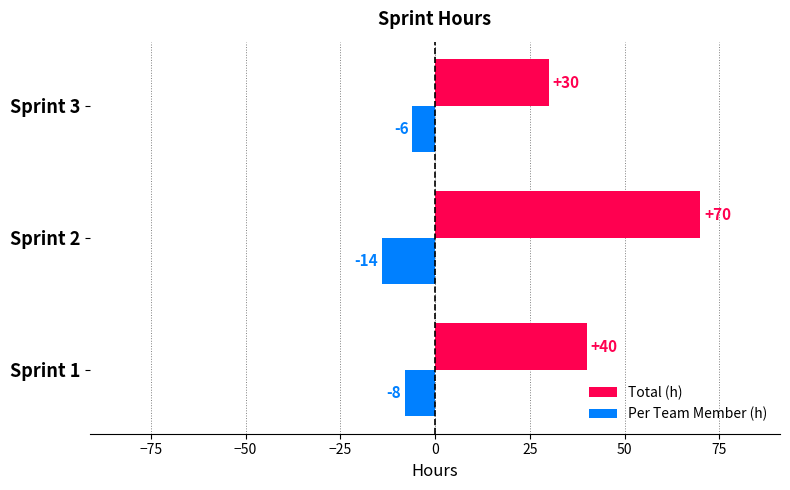

What is the total value across all series at Sprint 3?

24